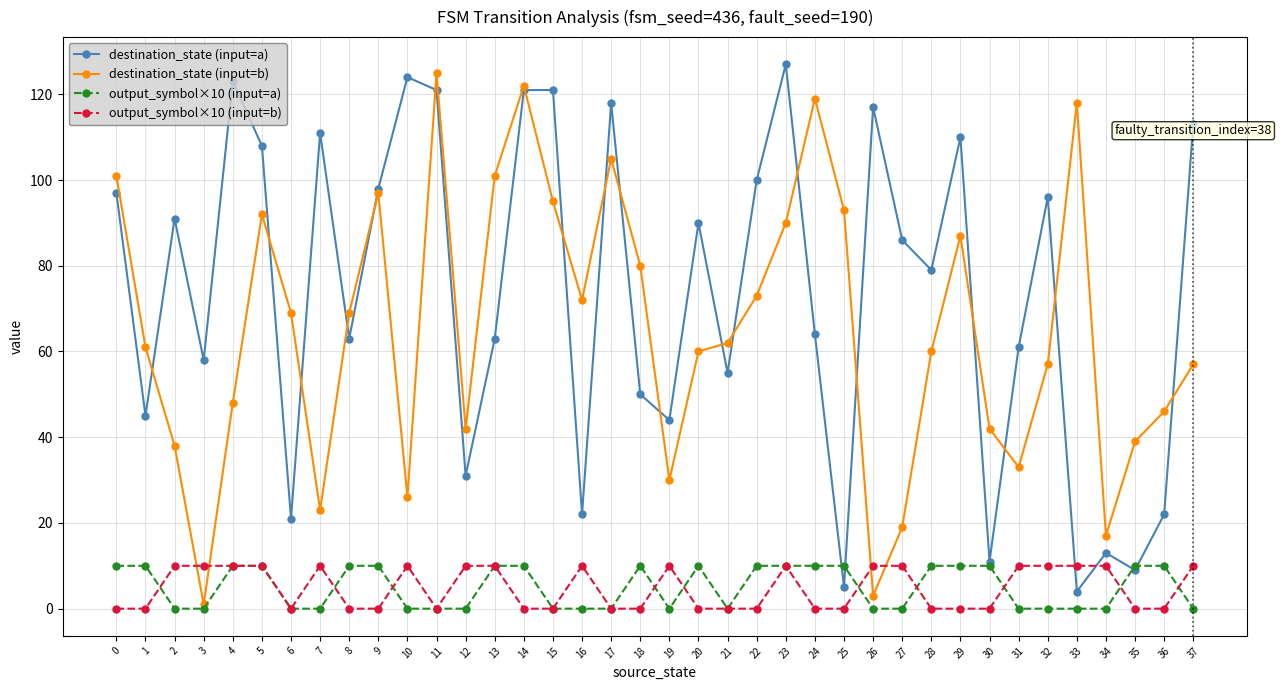

In destination_state (input=a), how many points are lower than both neighbors (excluding endpoints)?

13